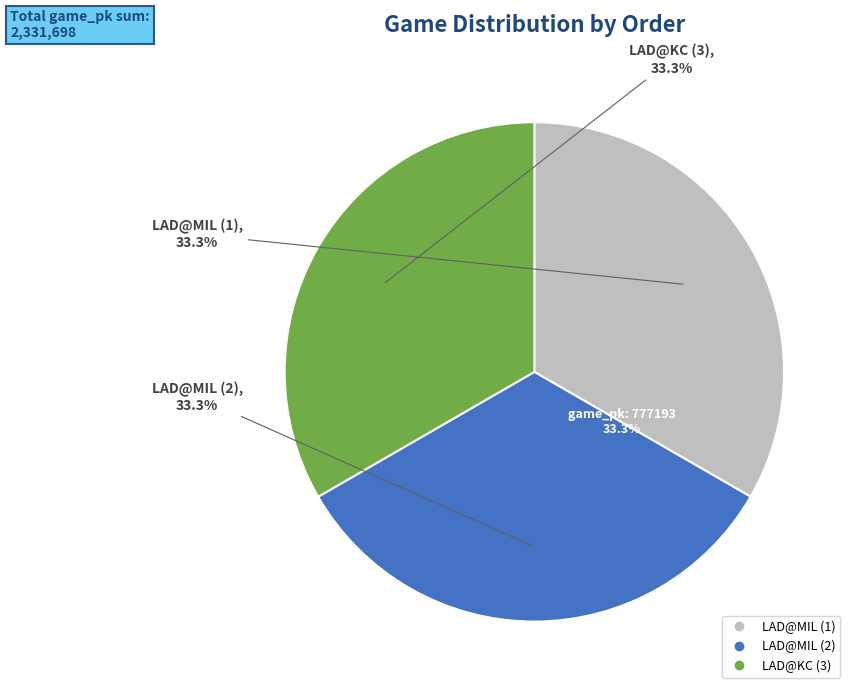

Rank the categories by value from highest to lowest.

LAD@KC (3), LAD@MIL (2), LAD@MIL (1)